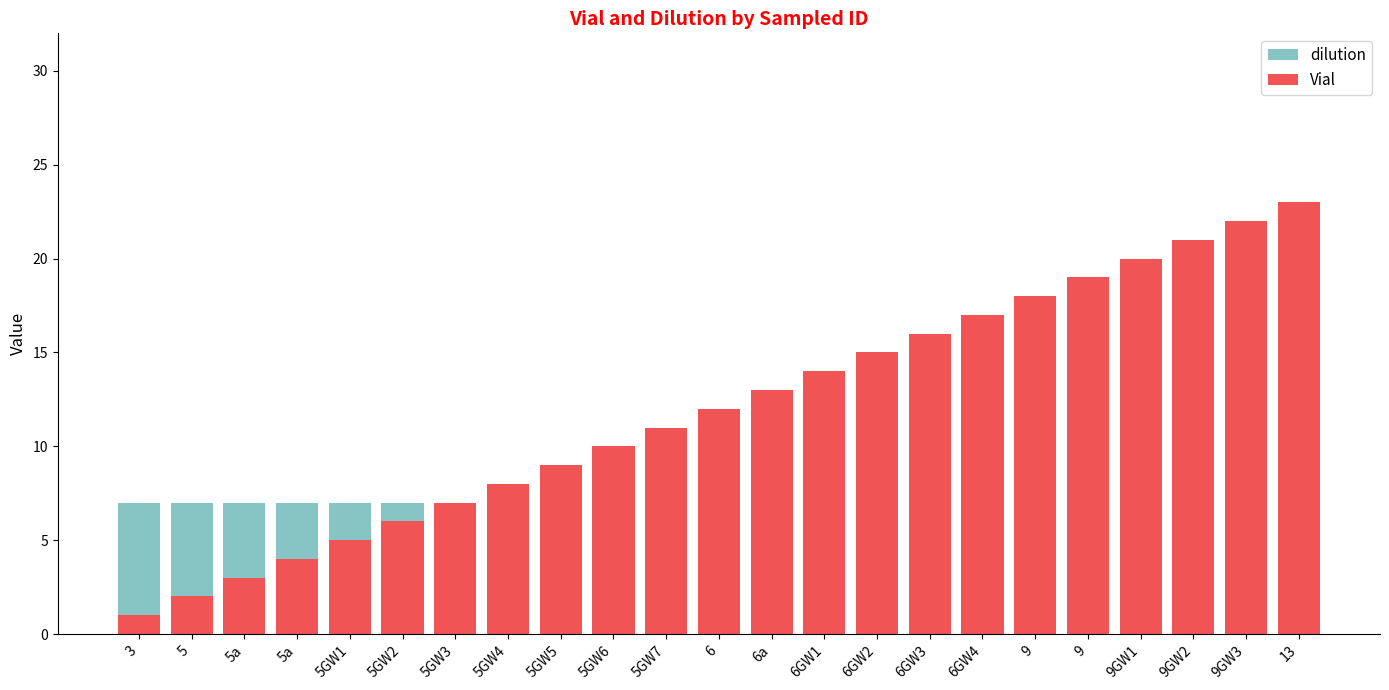

The value of Vial at 9 is 34. True or false?

False